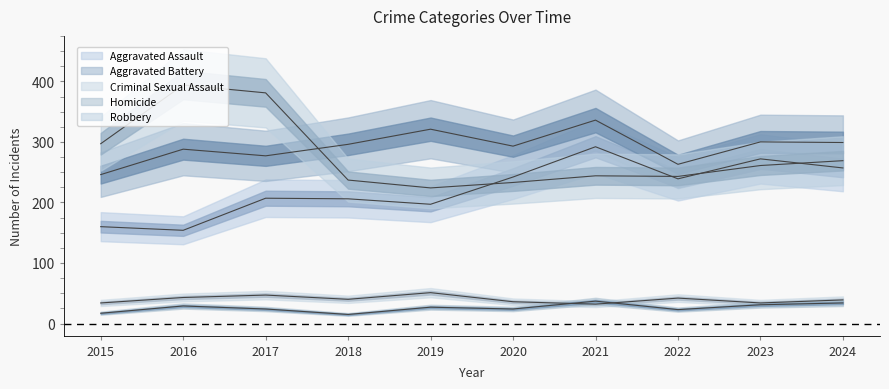

What is the value of the Robbery point at the 9th from the left?

261